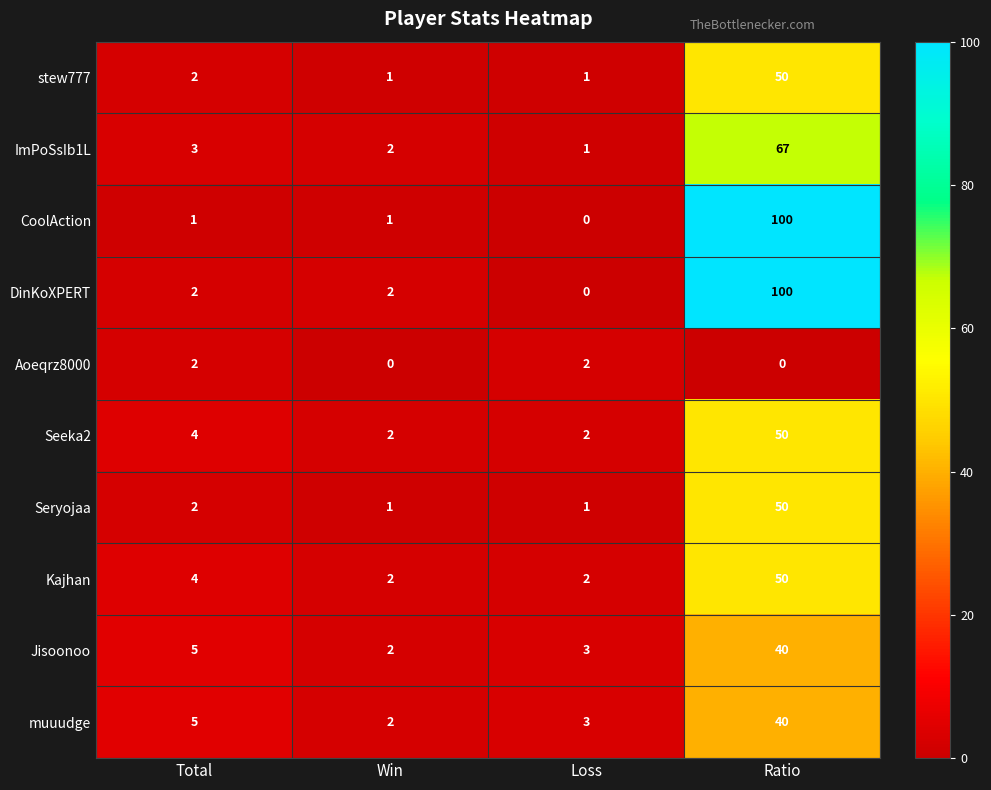

What is the spread (max minus min) of values at Loss?

3